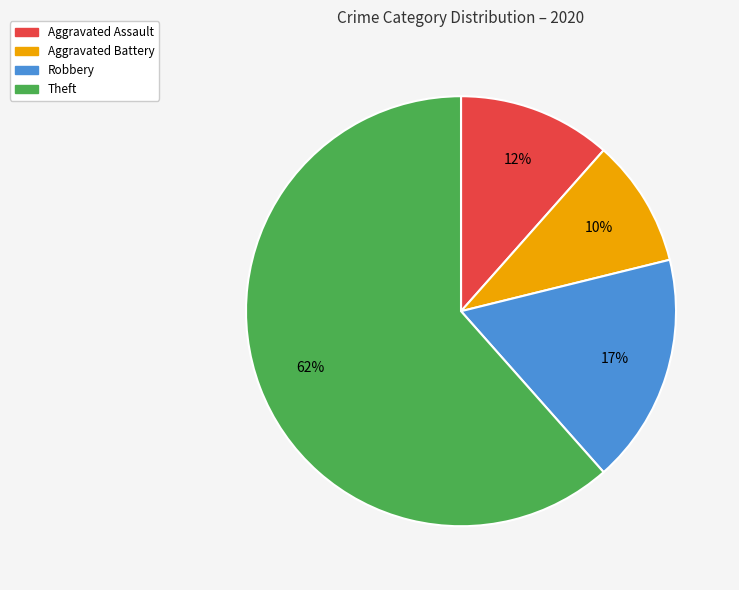

Which has a higher value, Robbery or Aggravated Assault?

Robbery